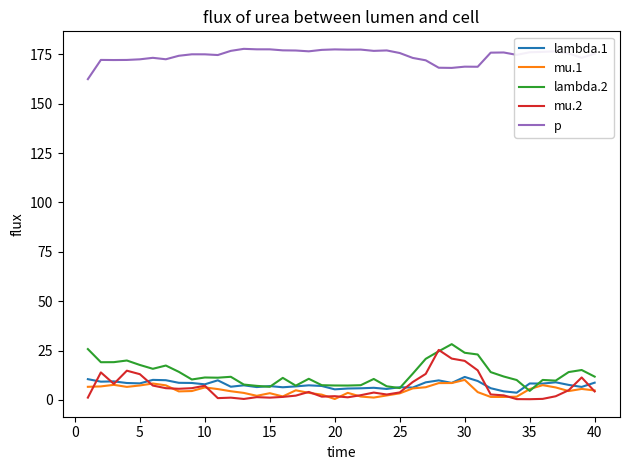

What is the maximum value for p?

177.7